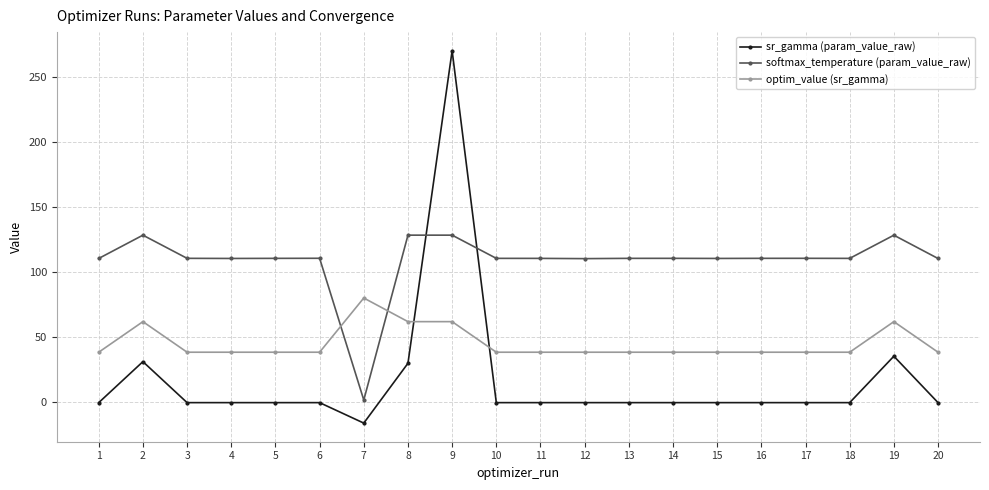

How many distinct data groups are displayed?

3